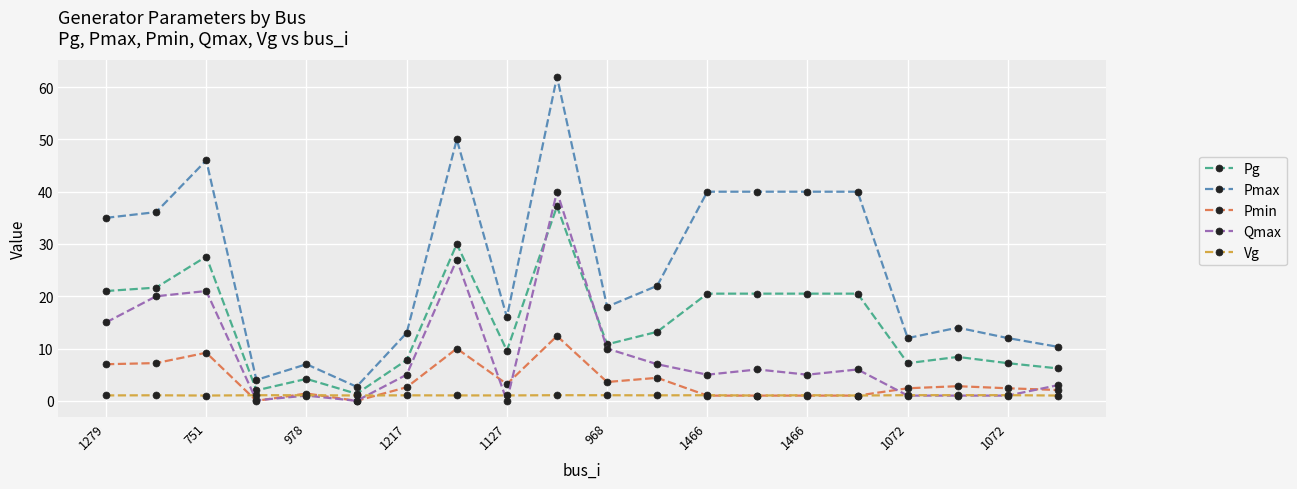

True or false: Pmax has more than 0 points higher than both neighbors.

True